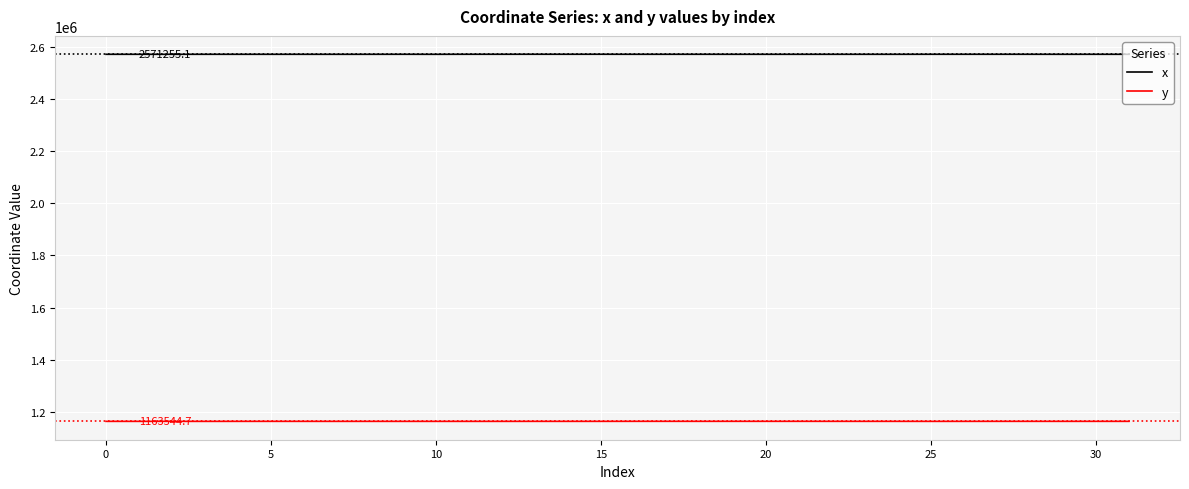

What is the greatest value displayed?

2571399.8